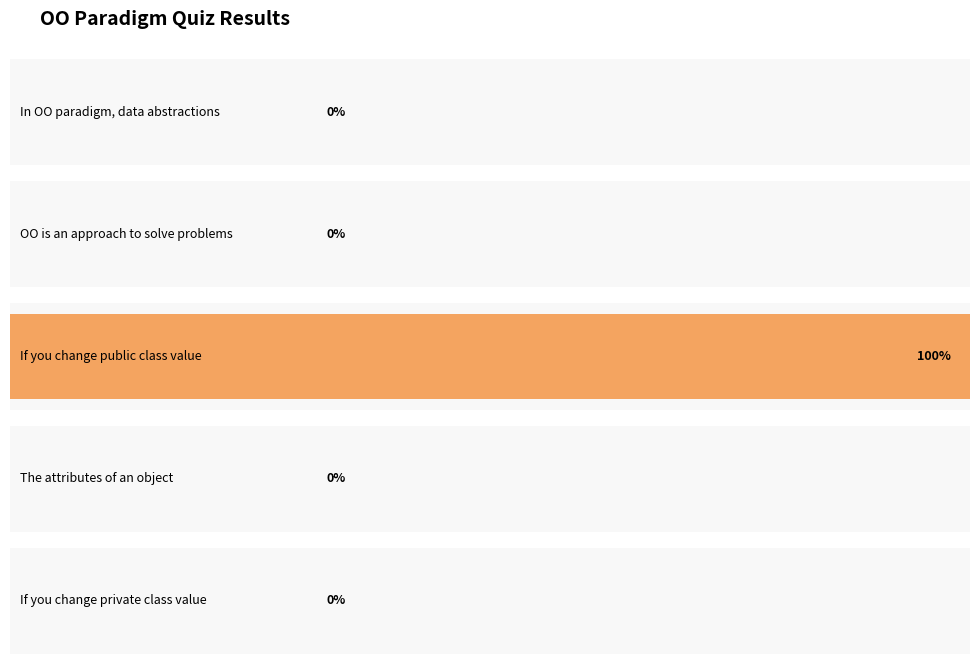

What is the difference between the maximum and minimum values?

1